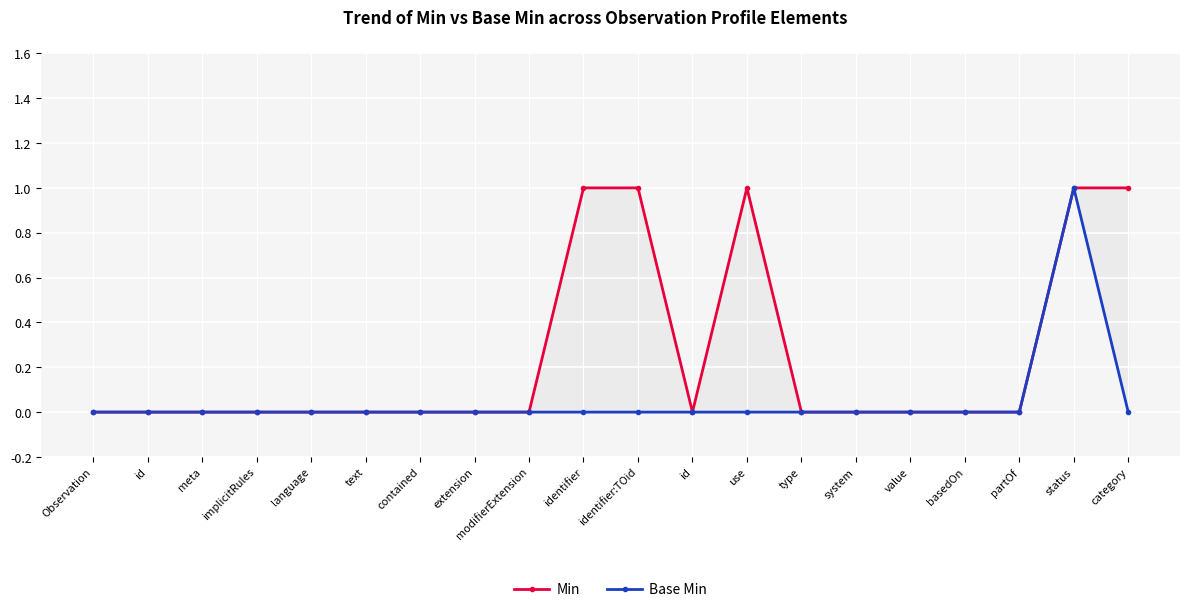

Reading right to left, transcribe all the data shown in this chart.

Min: 1	1	0	0	0	0	0	1	0	1	1	0	0	0	0	0	0	0	0	0
Base Min: 0	1	0	0	0	0	0	0	0	0	0	0	0	0	0	0	0	0	0	0